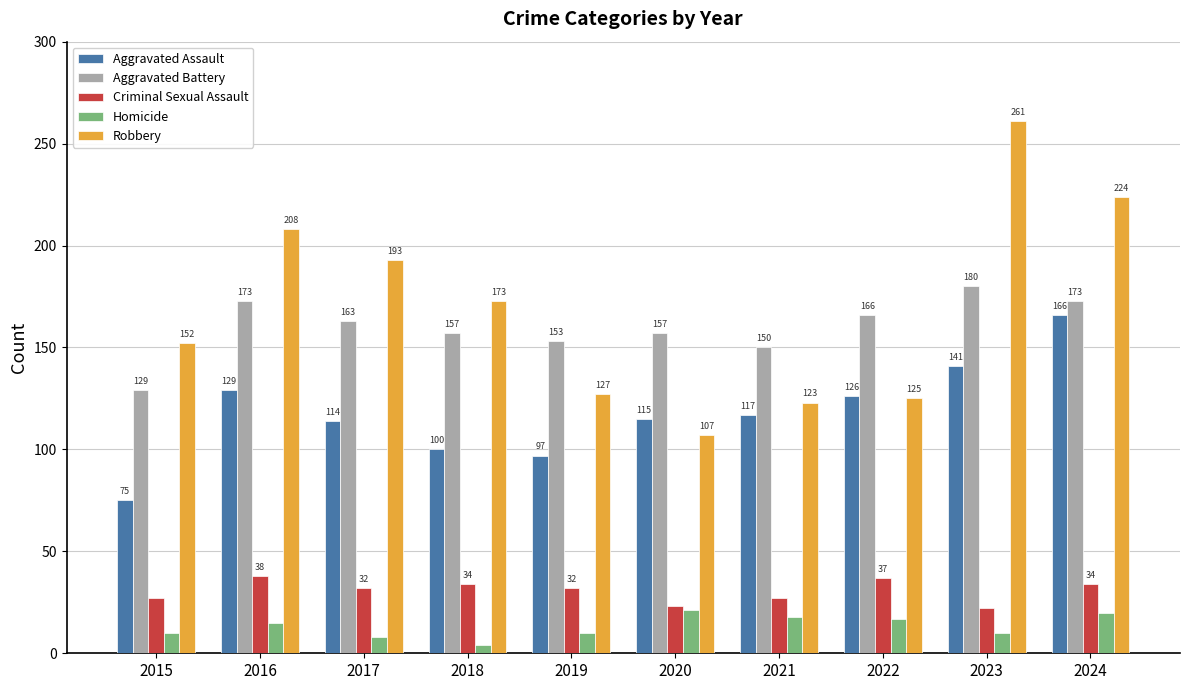

What is the approximate value of Aggravated Battery at 2022, to the nearest 5?

165